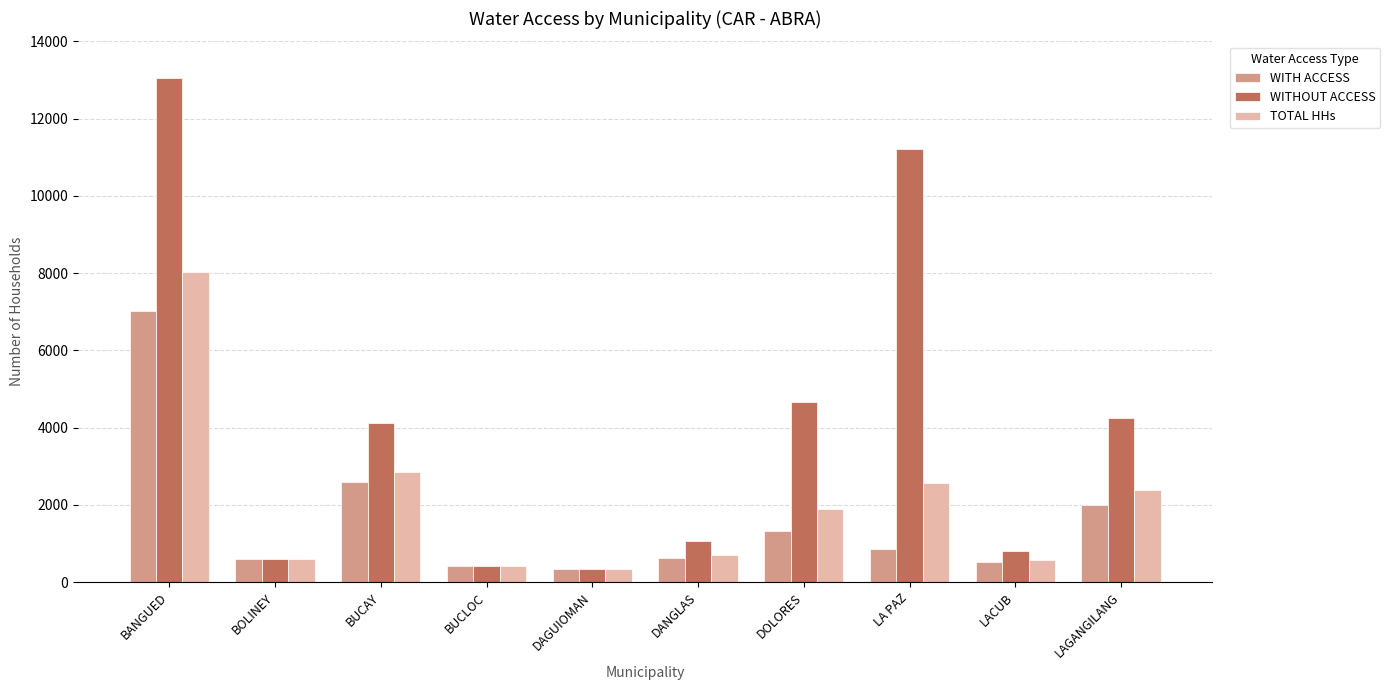

What is the spread (max minus min) of values at DANGLAS?

456.0